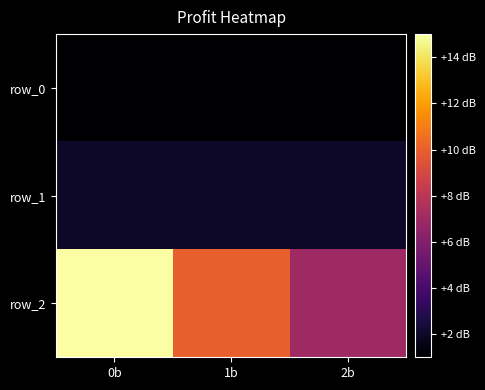

Rank the categories by row_2 value from highest to lowest.

0b, 1b, 2b